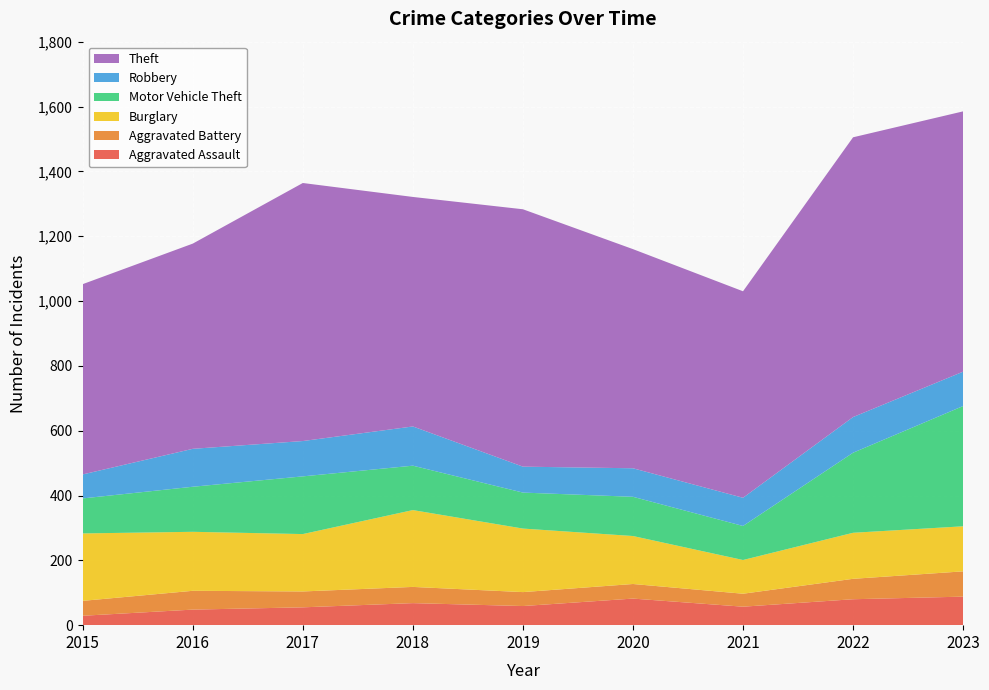

Reading left to right, extract all data points from this chart.

Aggravated Assault: 29	48	55	68	59	82	57	80	88
Aggravated Battery: 46	58	49	50	43	45	40	63	78
Burglary: 208	182	177	237	196	148	104	142	139
Motor Vehicle Theft: 108	139	178	137	111	121	105	247	371
Robbery: 74	117	109	121	80	88	87	110	106
Theft: 587	633	796	708	794	676	637	863	803